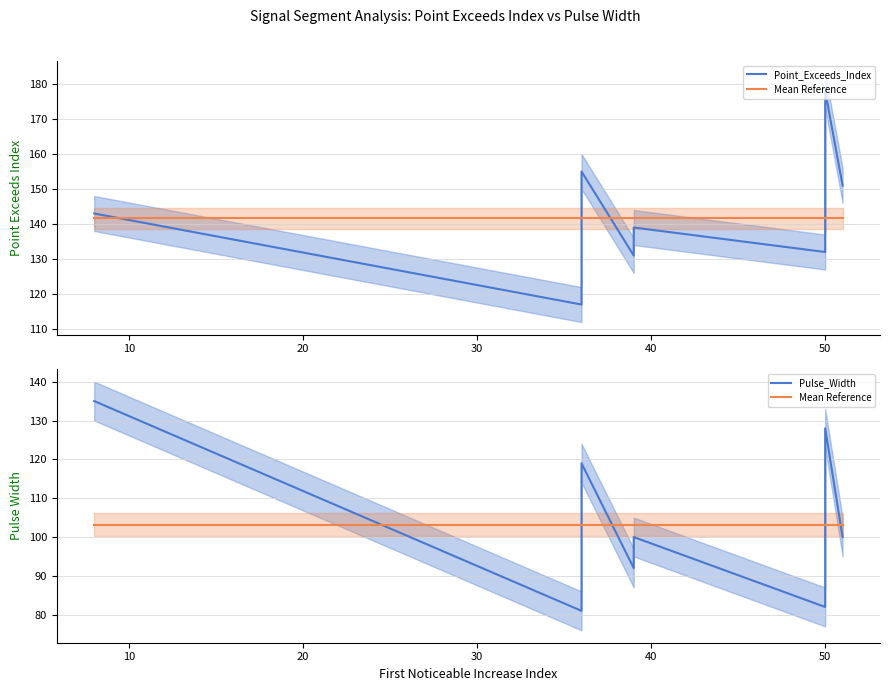

Which has a higher value, 50 or 50?

50